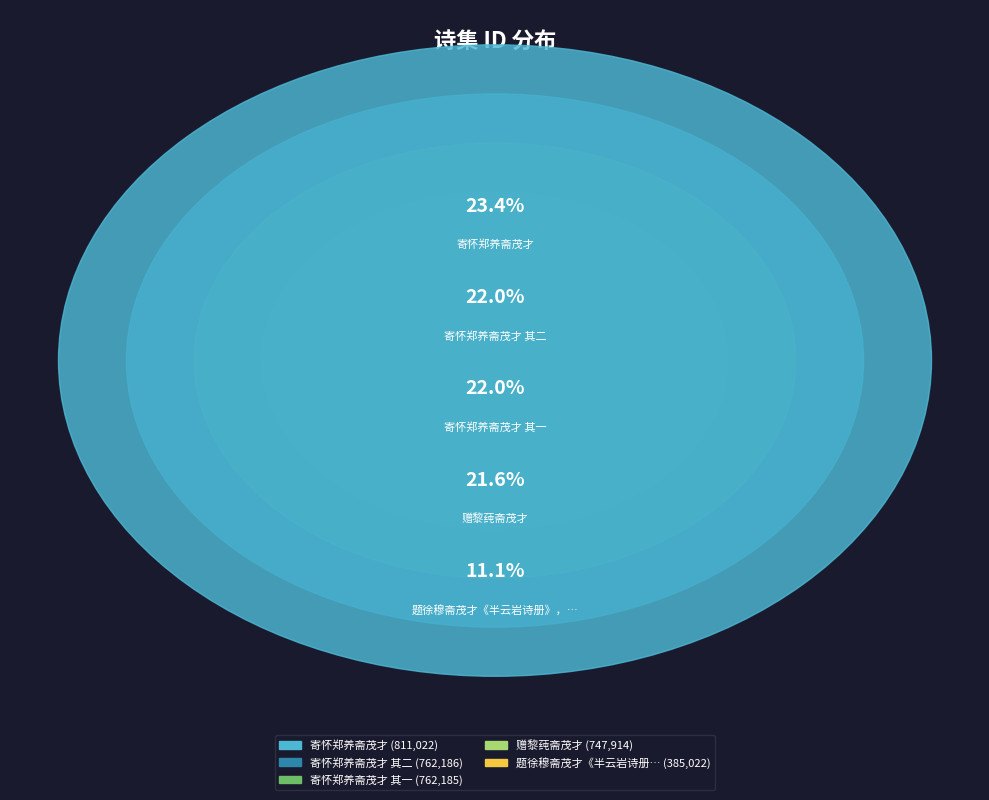

What portion of the pie excludes 寄怀郑养斋茂才?

76.6%